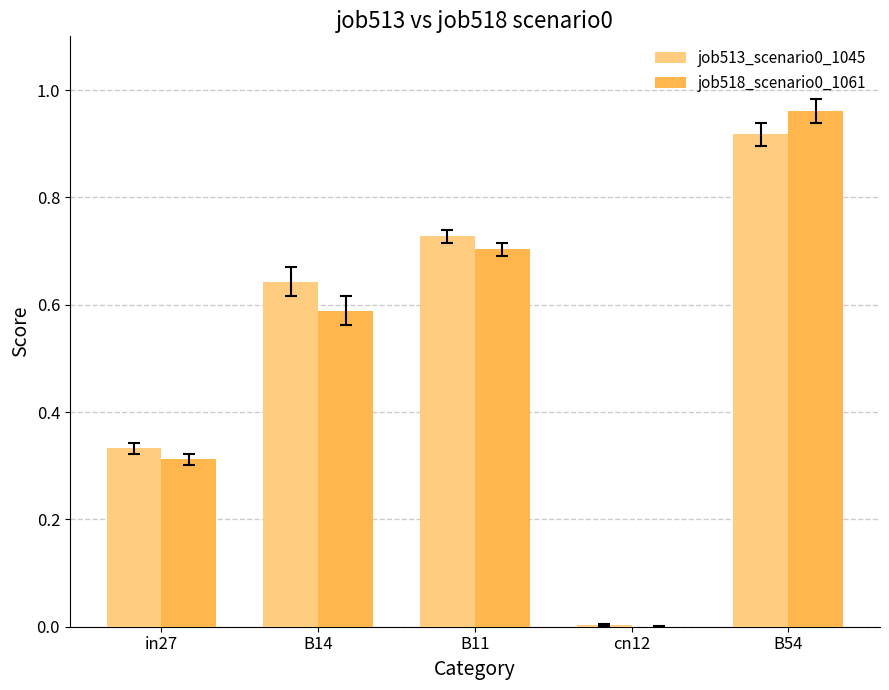

Is it true that job518_scenario0_1061 equals 1.0 at B11?

False